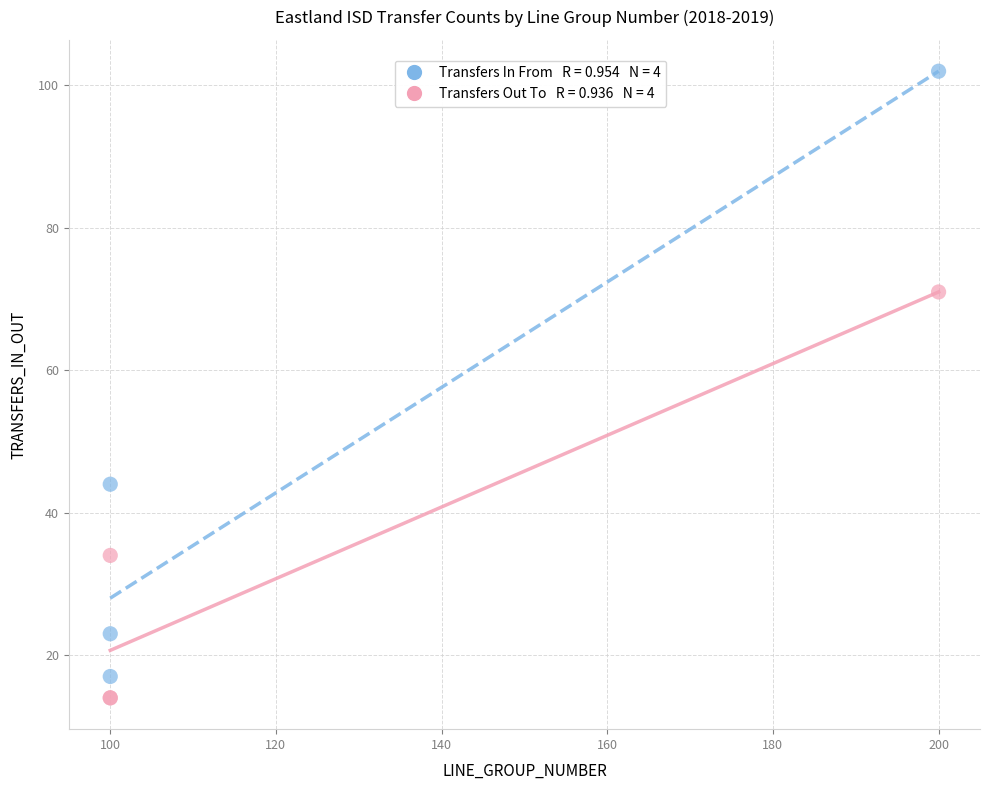

Across all series, what Y value is closest to 58?

71